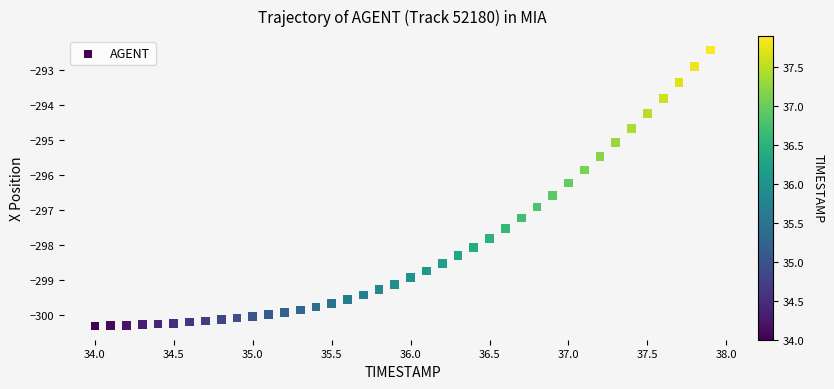

What is the range of Y values (max minus min)?

7.9